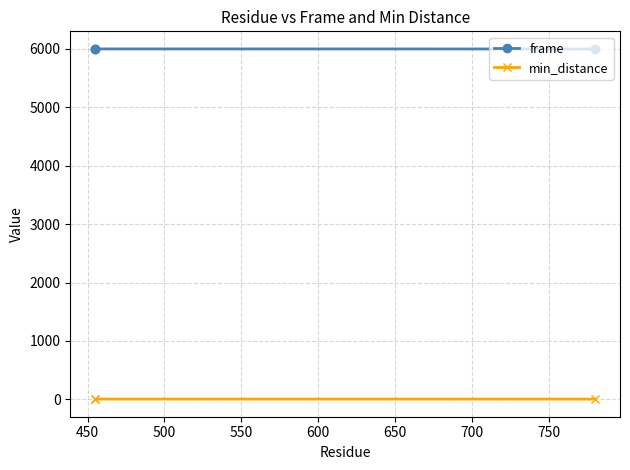

Does the chart display data point markers on the line(s)?

Yes